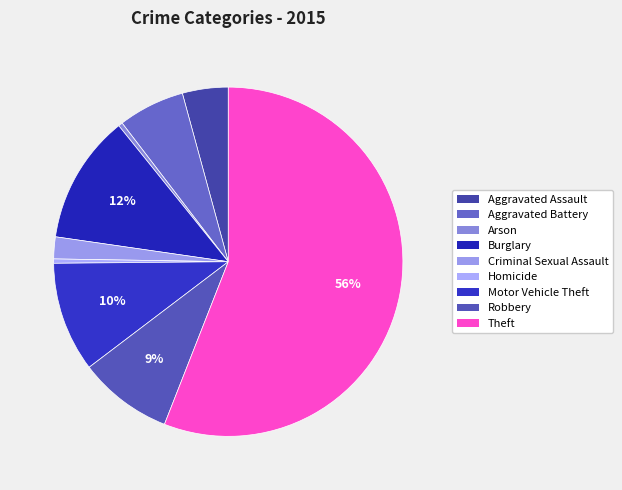

The Aggravated Assault slice represents 4% of the pie. True or false?

True